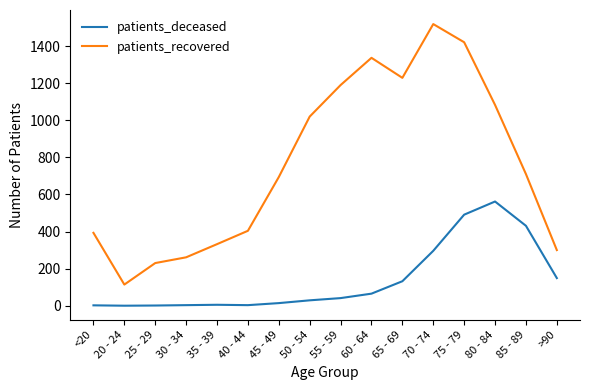

Is the value of patients_recovered at 80 - 84 greater than the value of patients_deceased at 65 - 69?

Yes